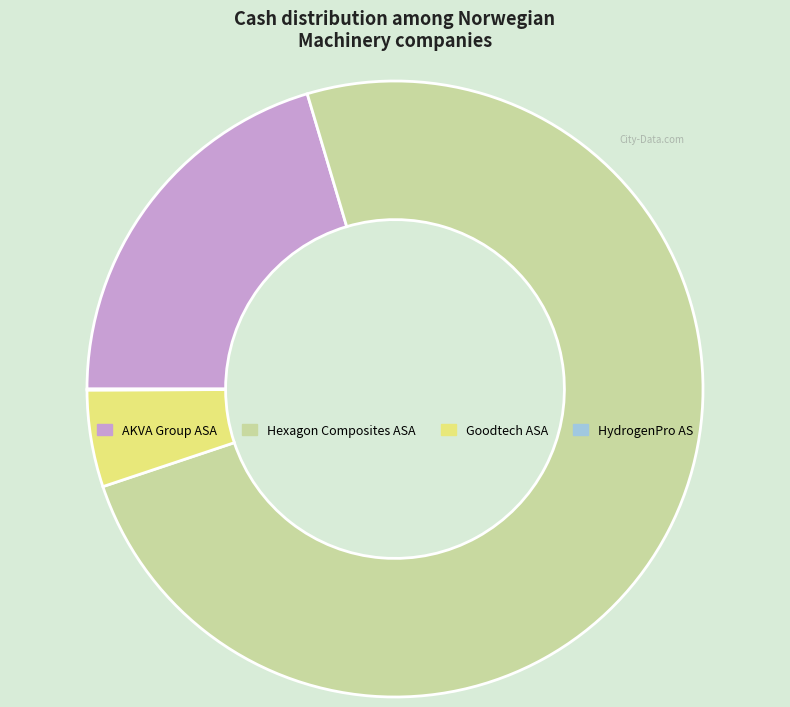

Is it true that Goodtech ASA is 5% of the pie?

True